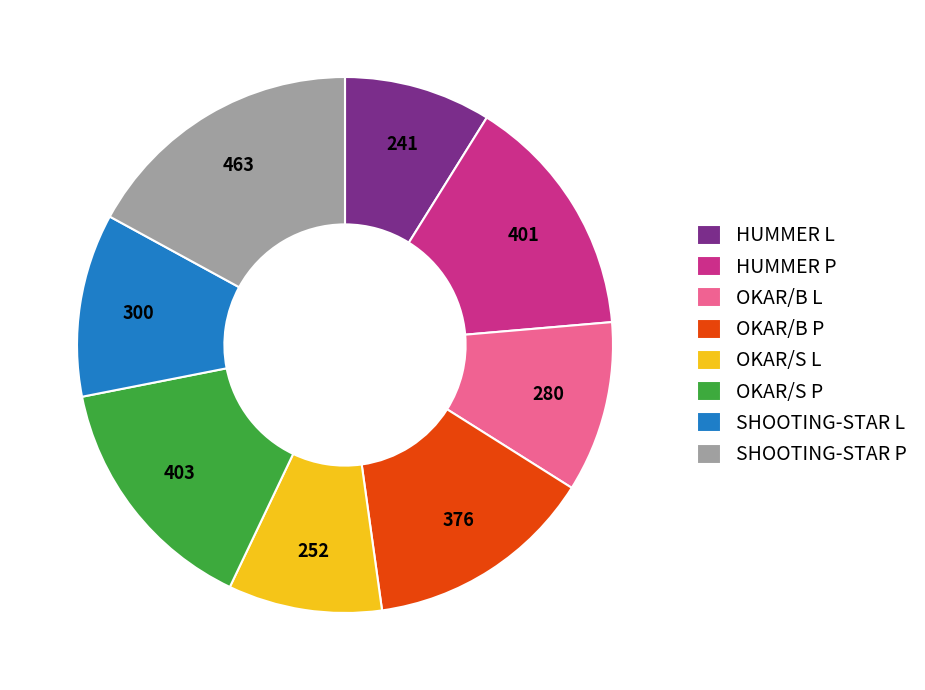

True or false: OKAR/B P accounts for 14% of the total.

True